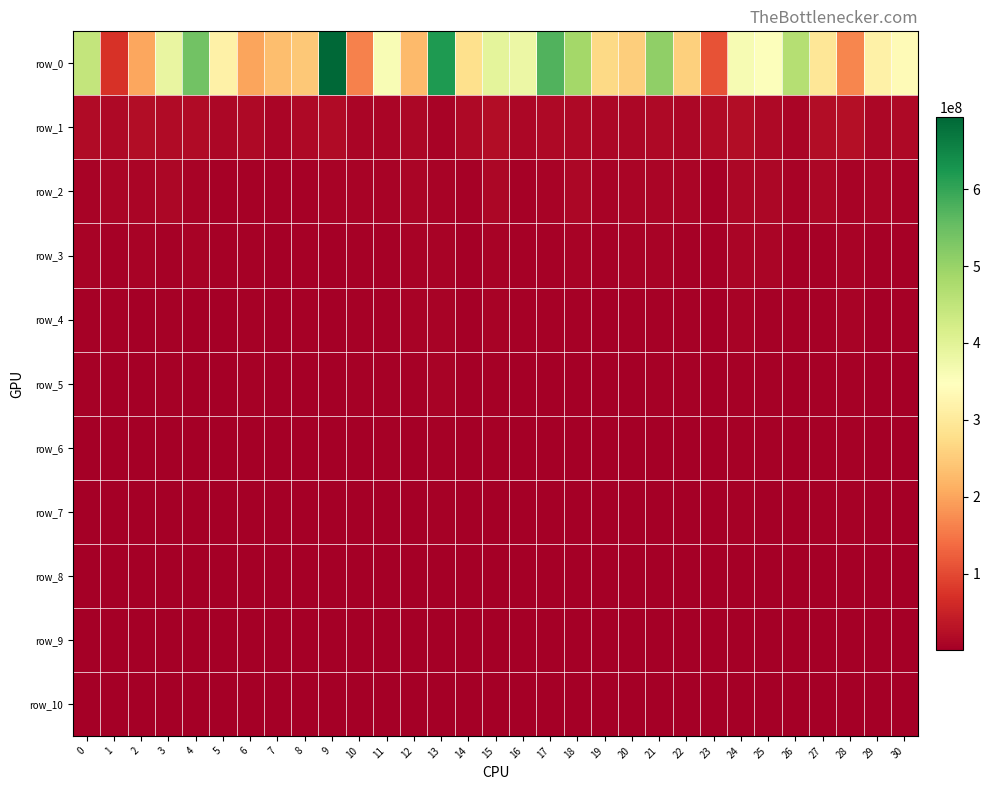

Which series has the widest spread of values?

row_0